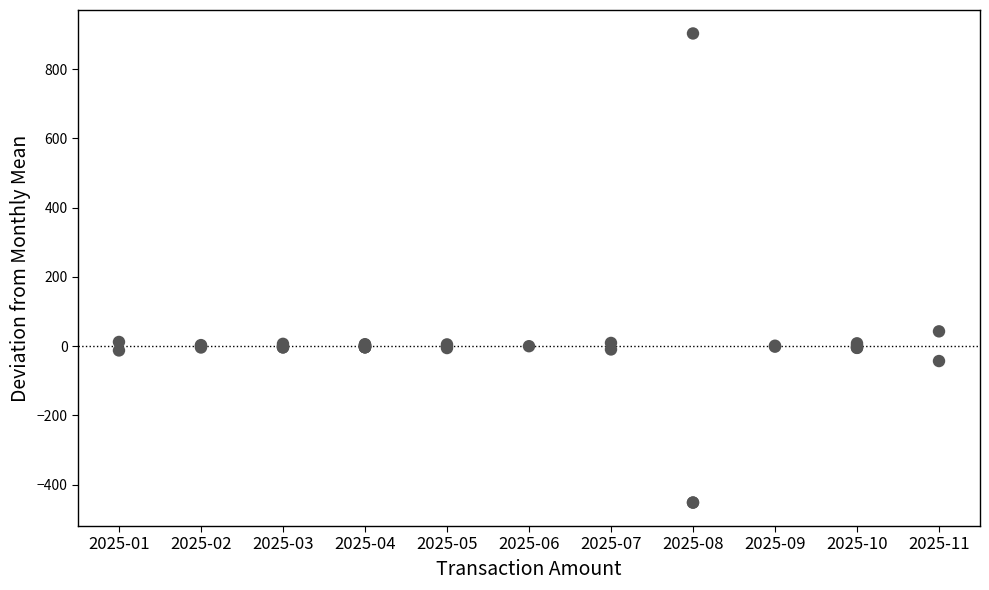

What Y value in the scatter plot is closest to 225?

42.9